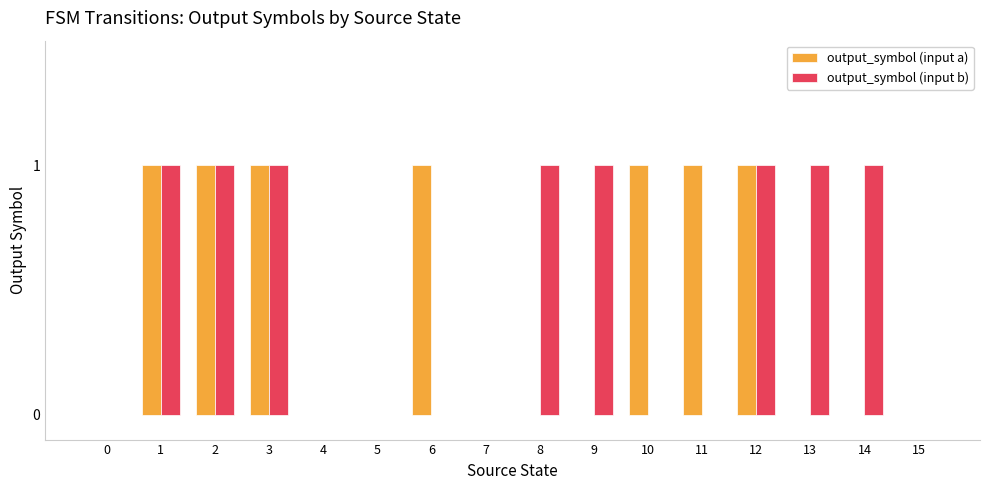

Are the bars horizontal?

No